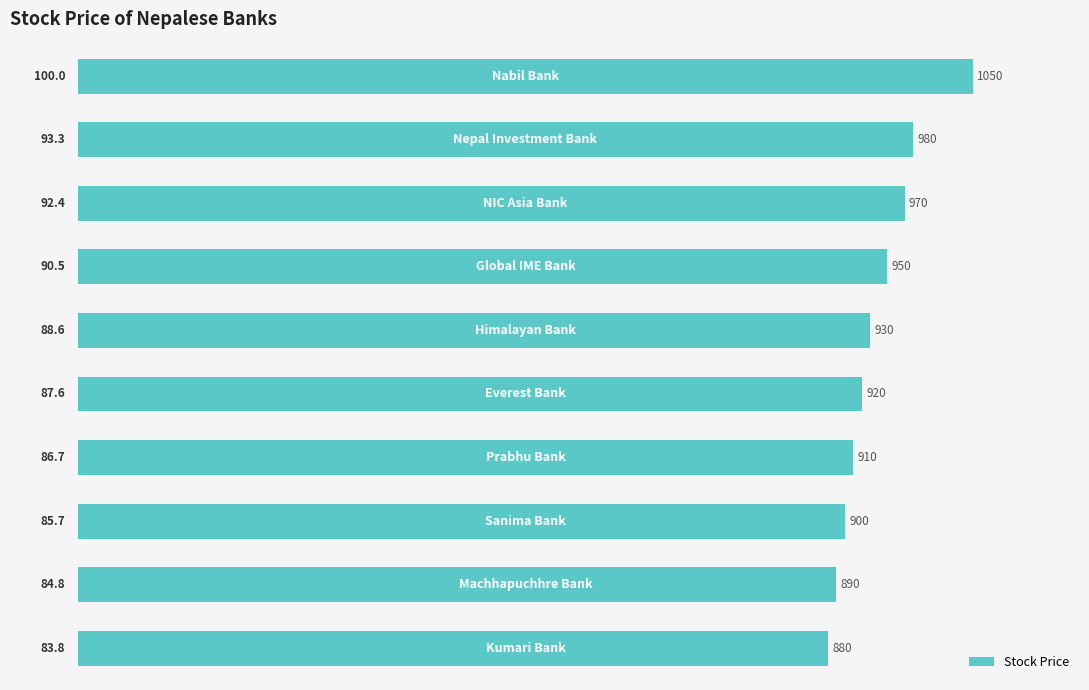

What is the value of the 3rd bar from the top?

970